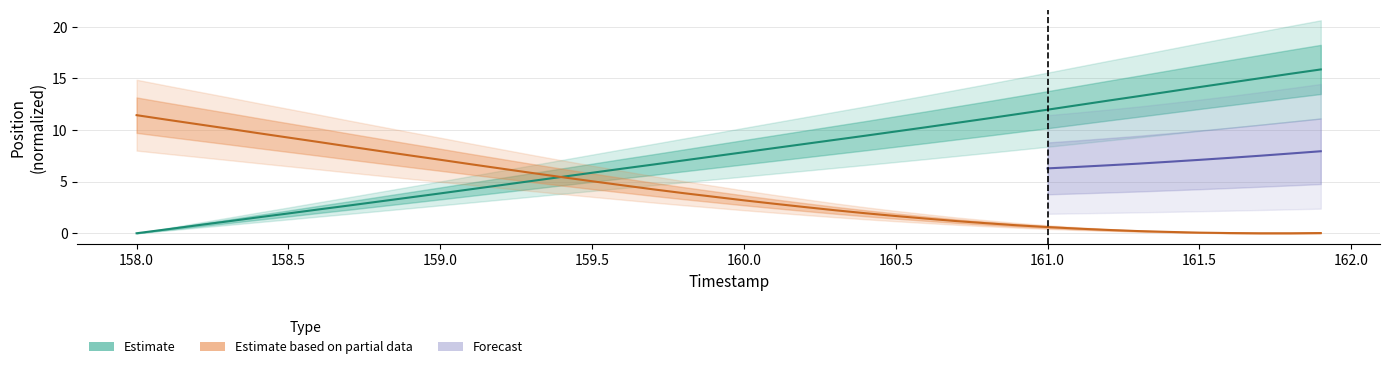

How many data points in X are above 7?

22